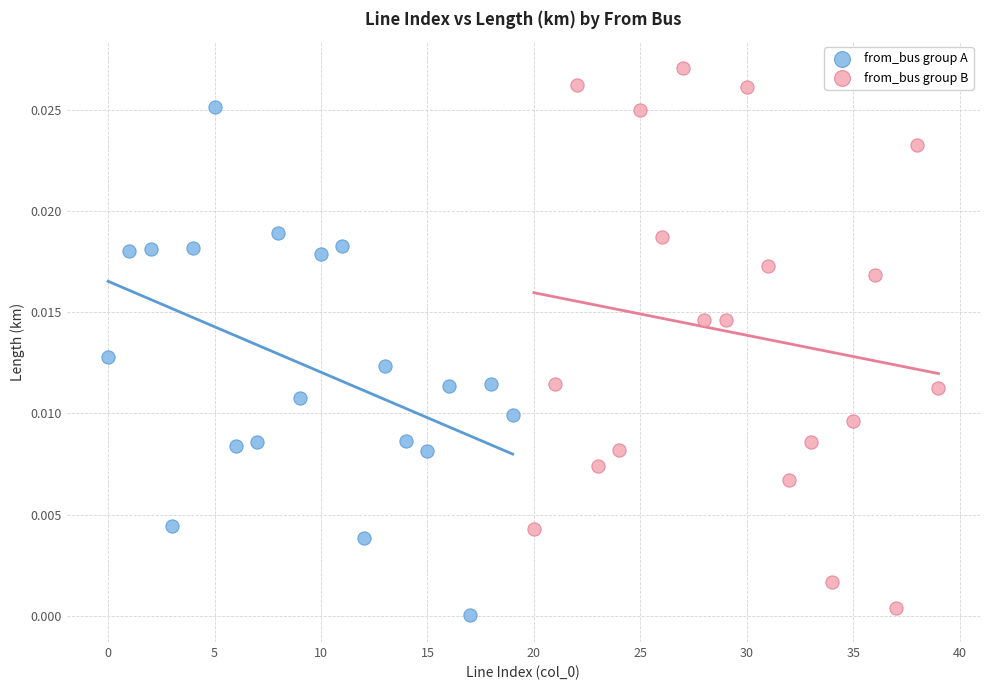

Which series reaches the maximum Y coordinate?

from_bus group B